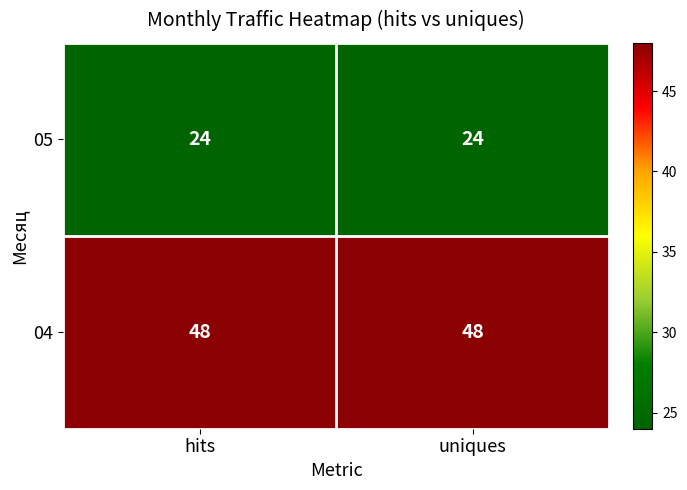

Reading left to right, what are all the values shown in this chart?

05: 24	24
04: 48	48